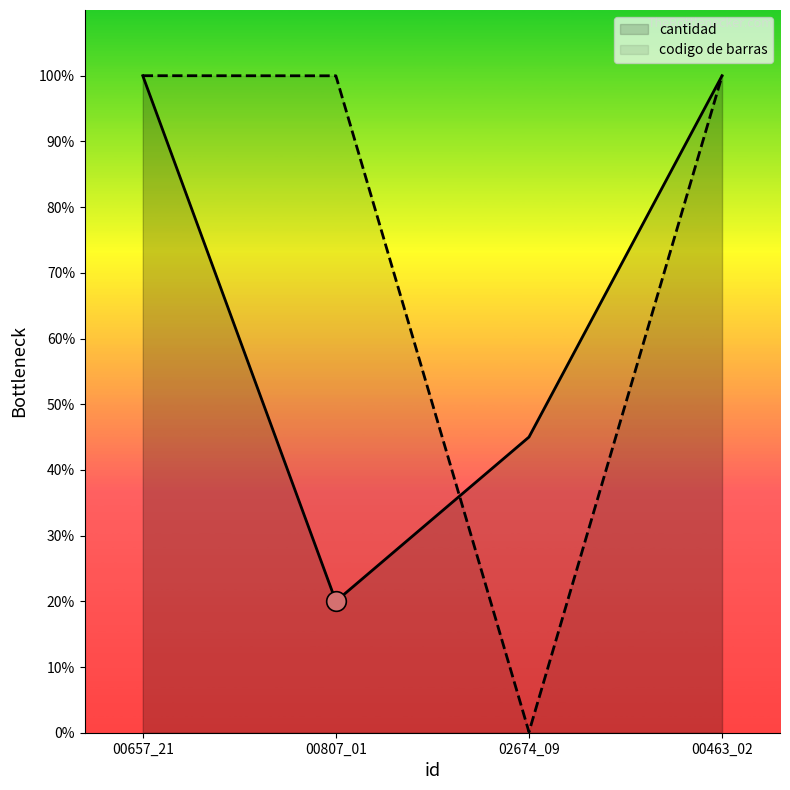

At which category is the sum across all series the highest?

00657_21